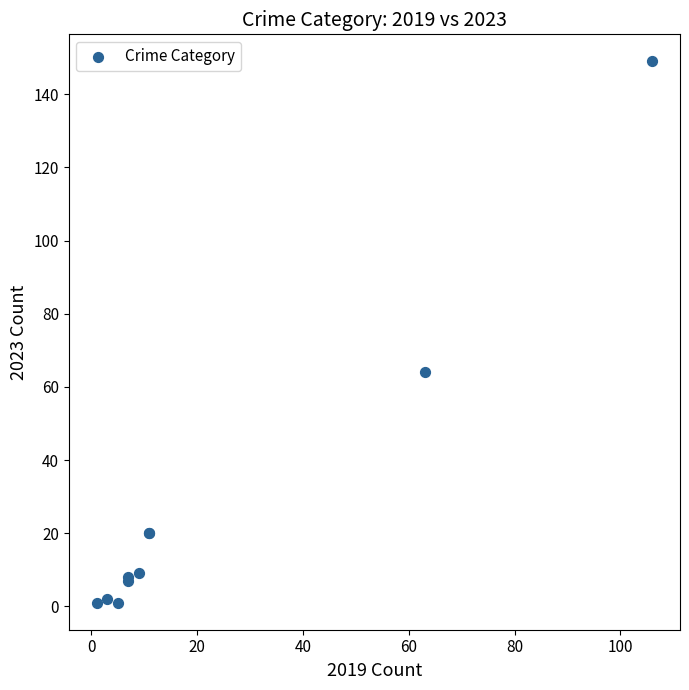

What Y value in the scatter plot is closest to 75?

64